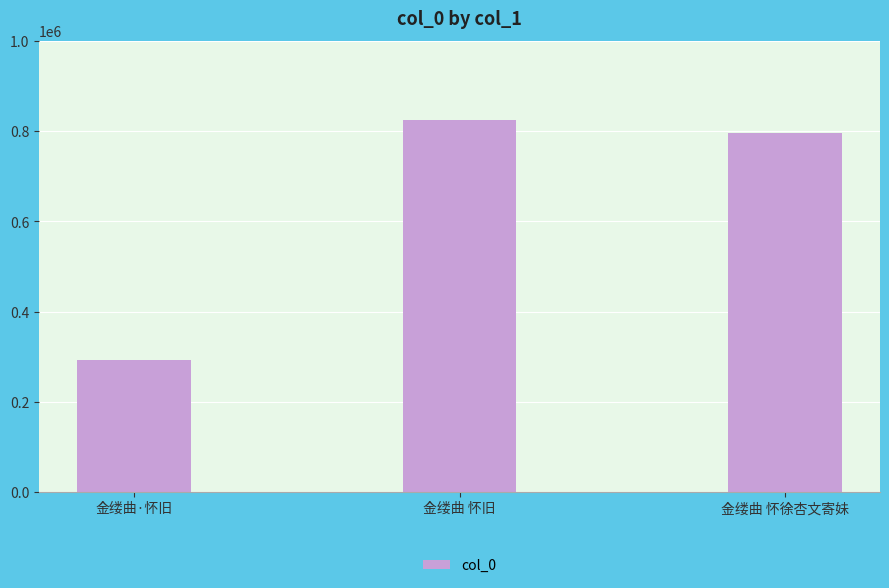

What is the difference between the maximum and second lowest values?

29082